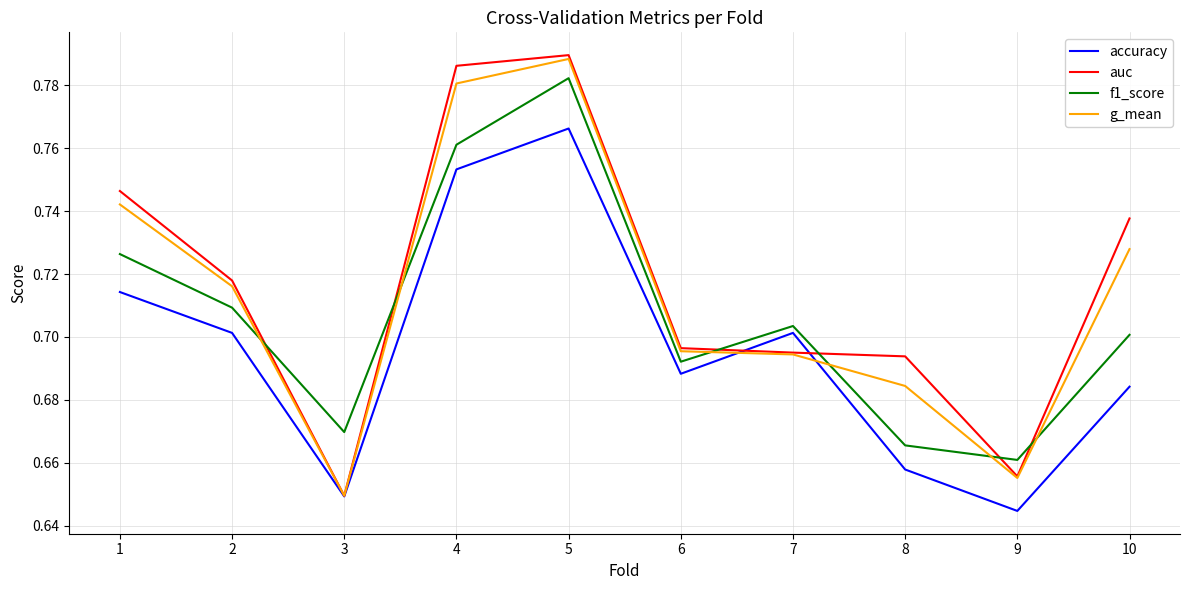

Between 1 and 7, which series saw the biggest shift?

auc